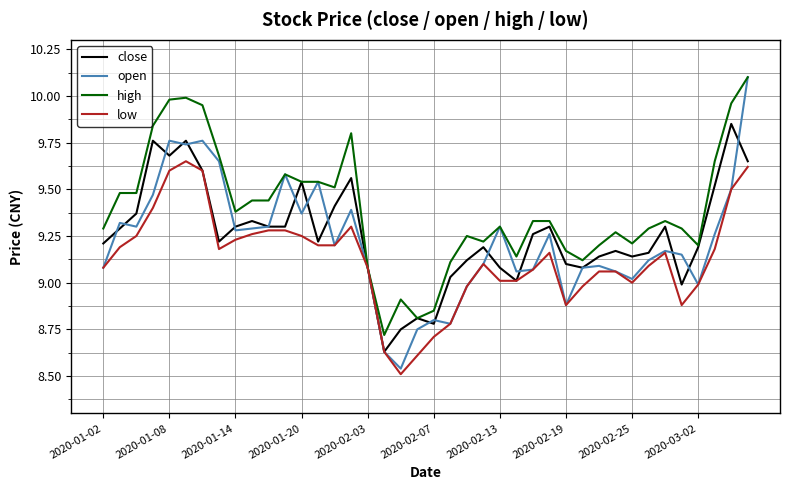

Which series has the largest total across all categories?

high